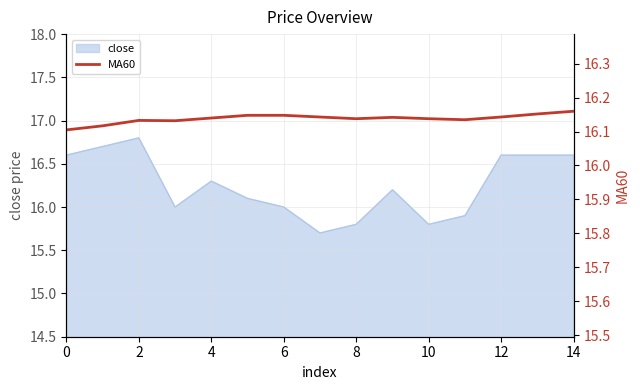

What is the label of the 13th point from the left?

12